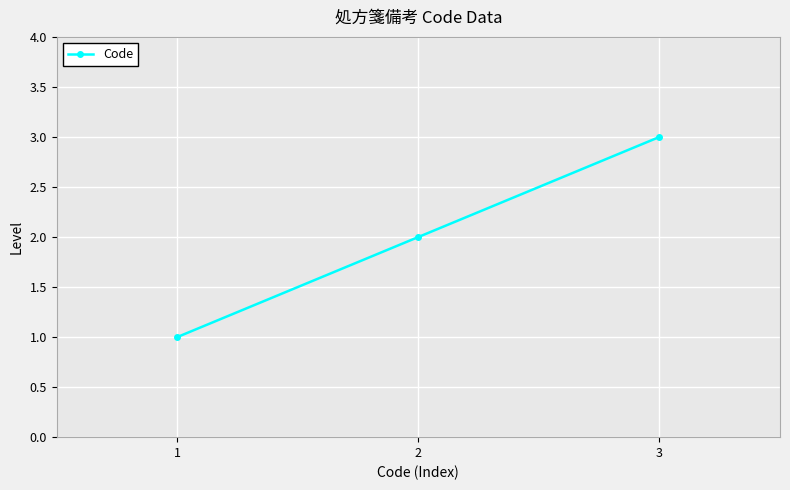

Is this an area chart (filled region under the line)?

No